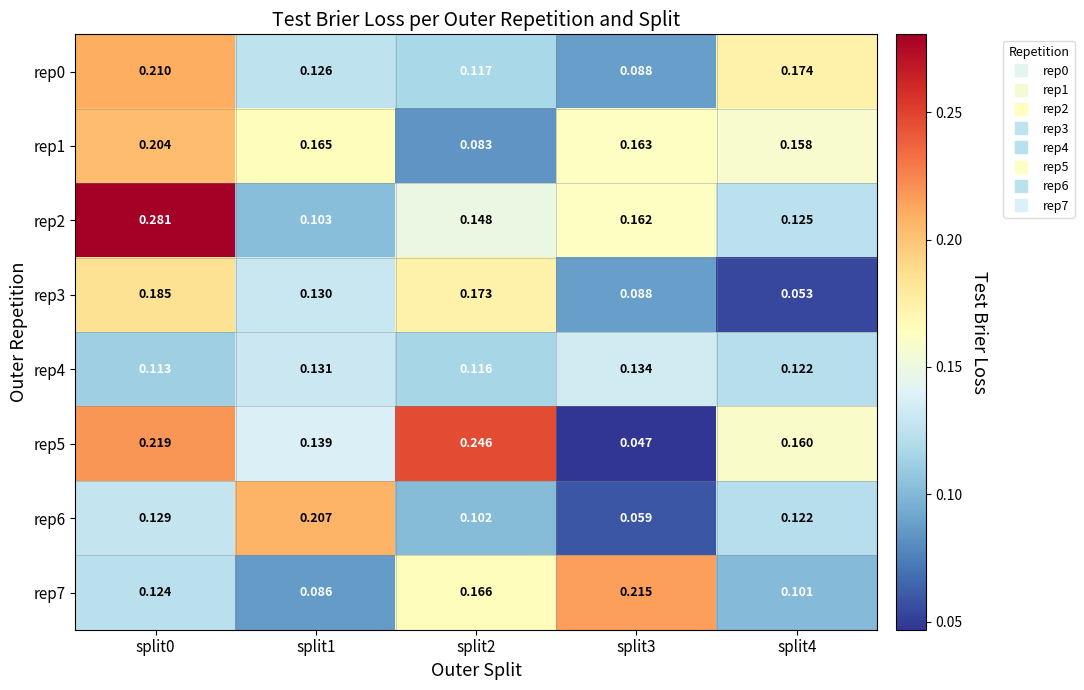

Is the value of rep5 at split0 greater than the value of rep3 at split4?

Yes